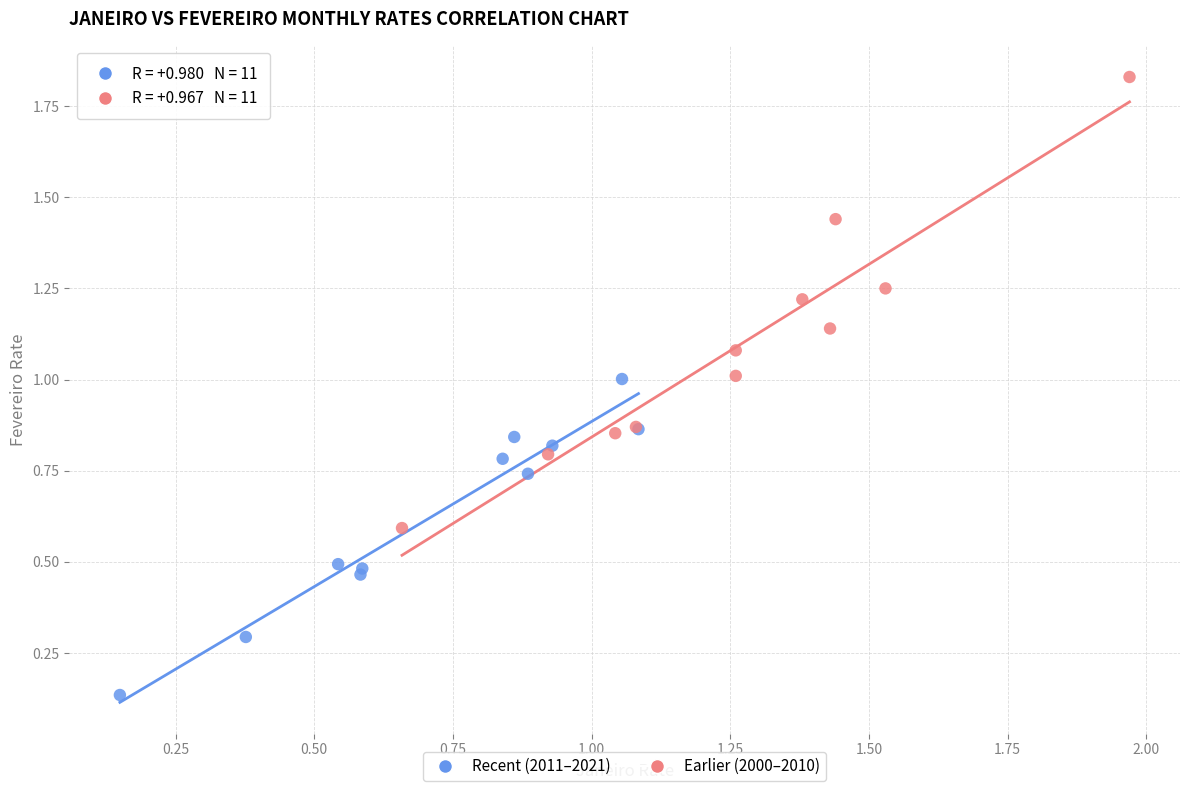

What are all the series names shown in the legend?

Recent (2011–2021), Earlier (2000–2010)